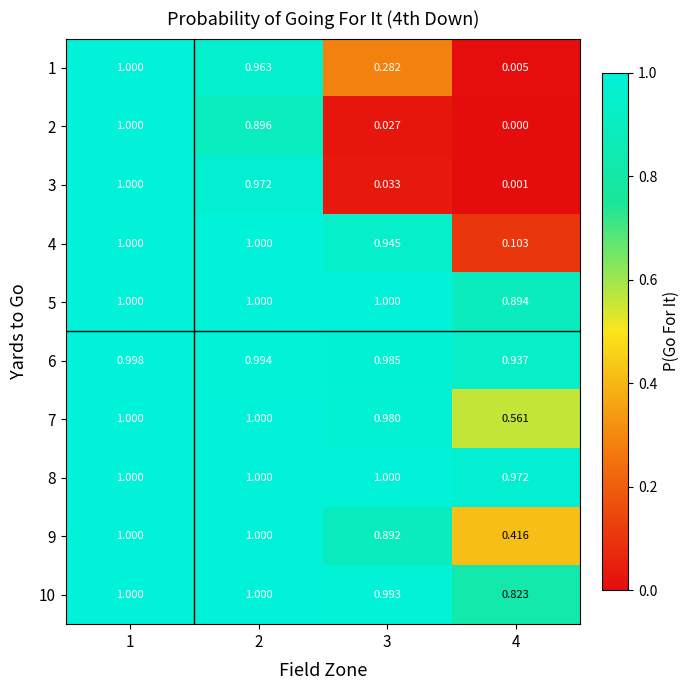

Is the value of 2 at 4 greater than the value of 6 at 2?

No